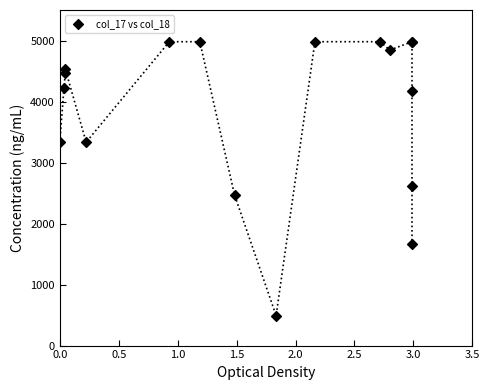

What Y value in the scatter plot is closest to 2735?

2607.8